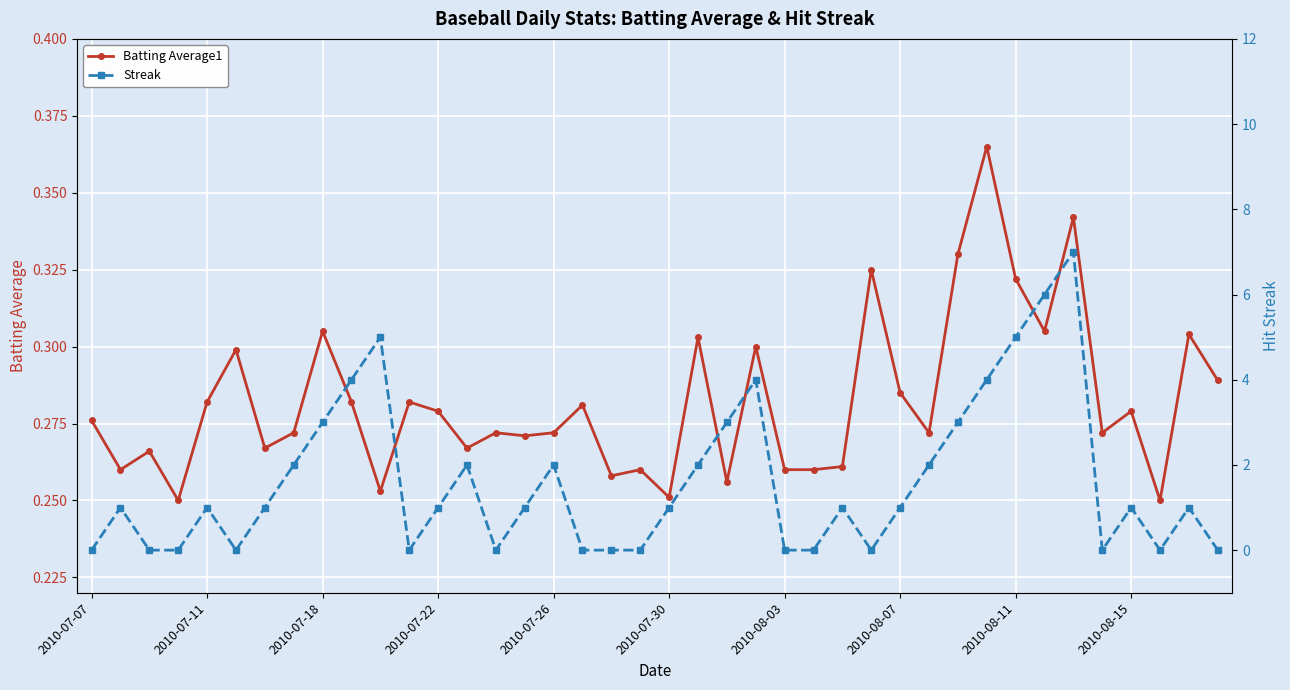

True or false: Batting Average1 has a value of 0.3 at 17.

True